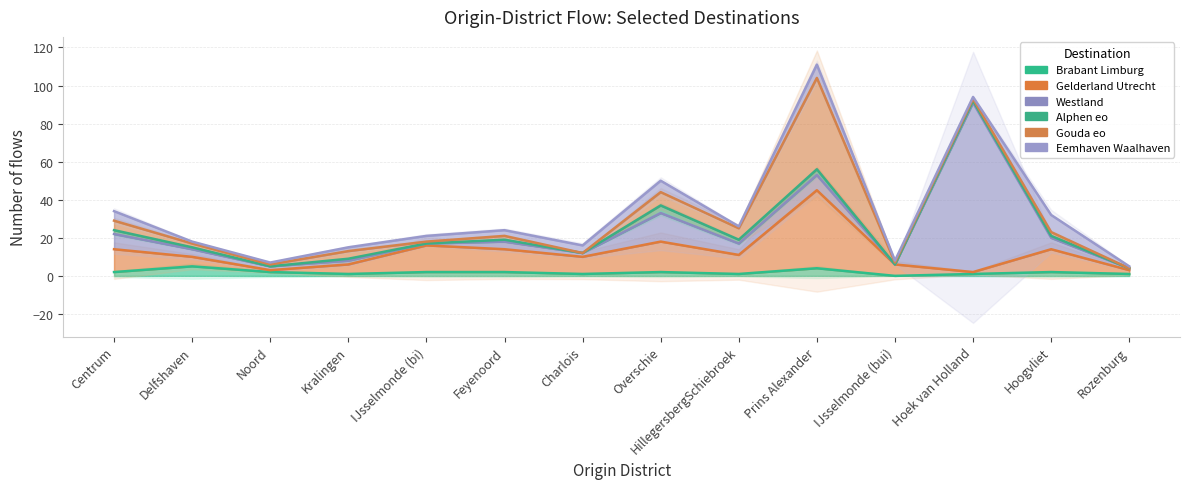

What is the difference between the second highest and minimum values in the Eemhaven Waalhaven series?

89